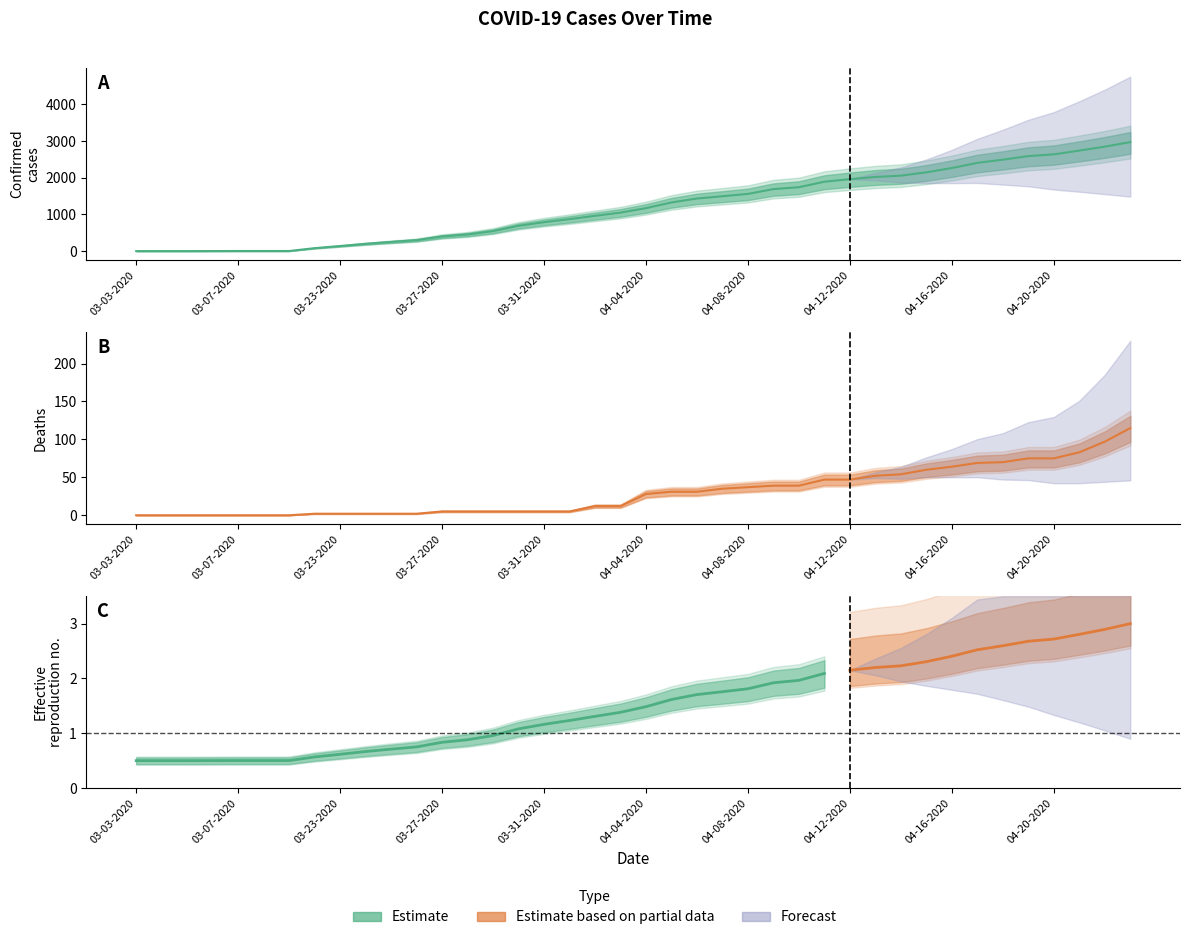

The Deaths series shows 115 at 04-23-2020. True or false?

True